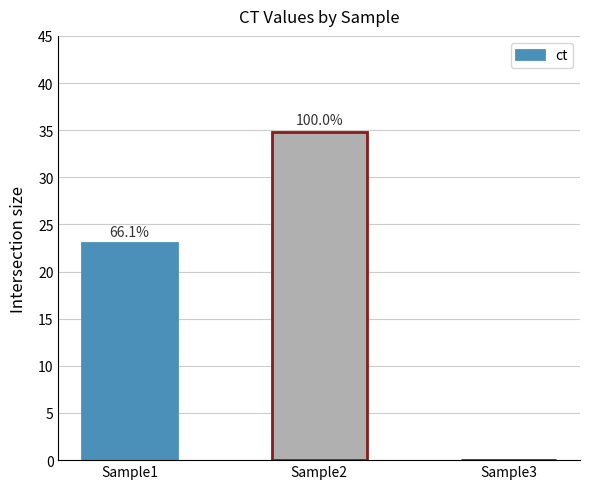

Is it true that the value at Sample1 is 23.0?

True